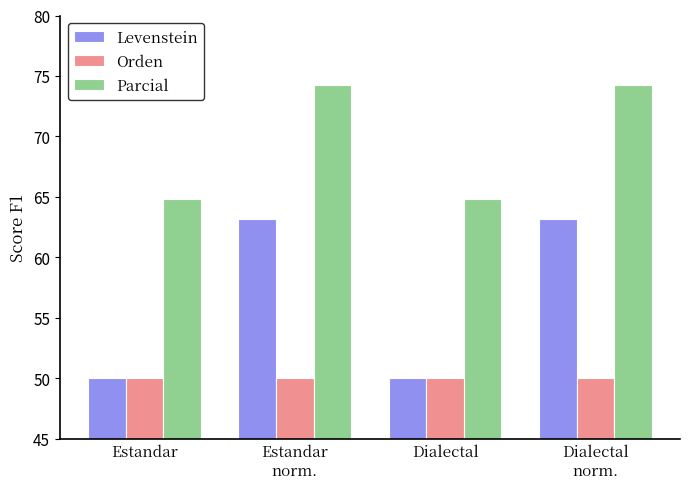

Reading right to left, what are all the values shown in this chart?

Levenstein: Dialectal
norm.=63.2	Dialectal=50.0	Estandar
norm.=63.2	Estandar=50.0
Orden: Dialectal
norm.=50.0	Dialectal=50.0	Estandar
norm.=50.0	Estandar=50.0
Parcial: Dialectal
norm.=74.3	Dialectal=64.9	Estandar
norm.=74.3	Estandar=64.9